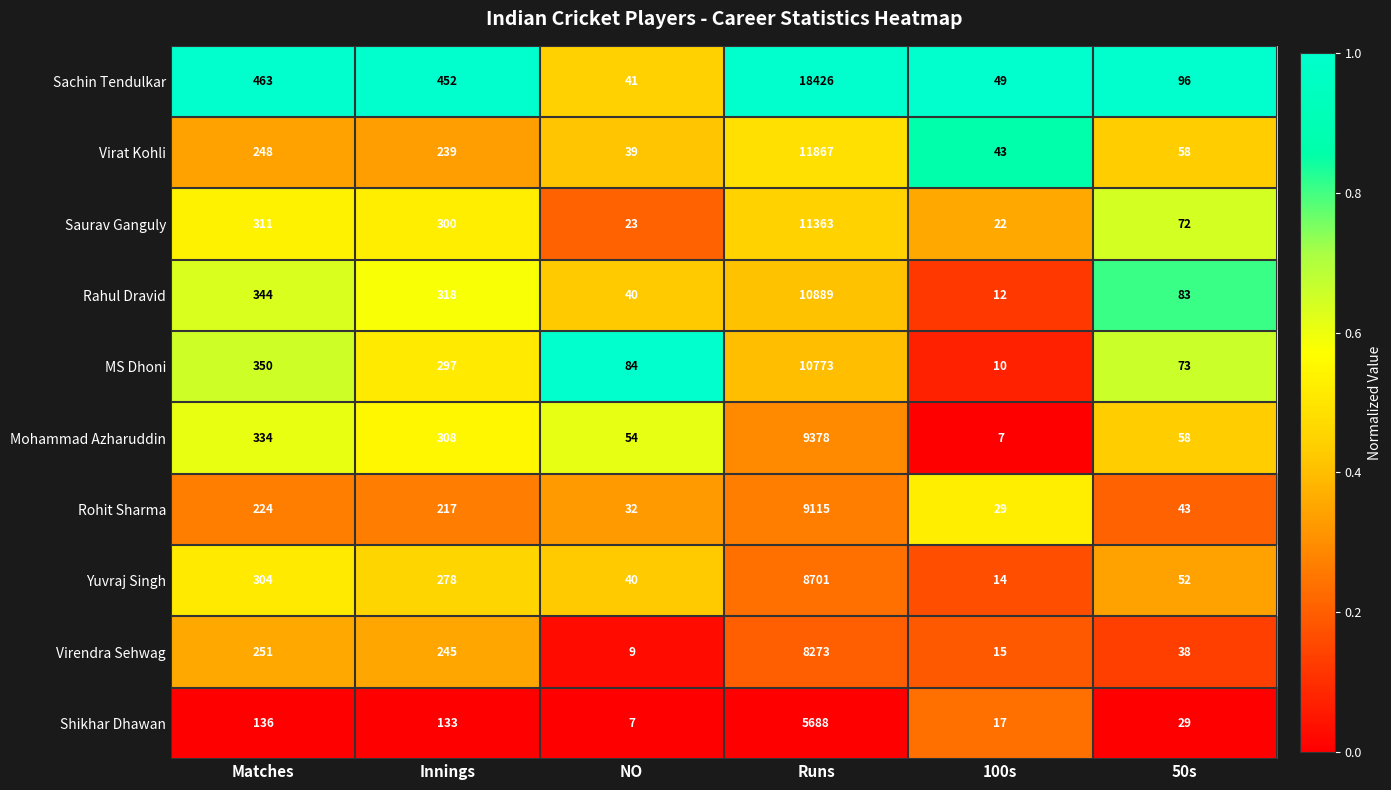

The value of Rahul Dravid at 50s is 83. True or false?

True